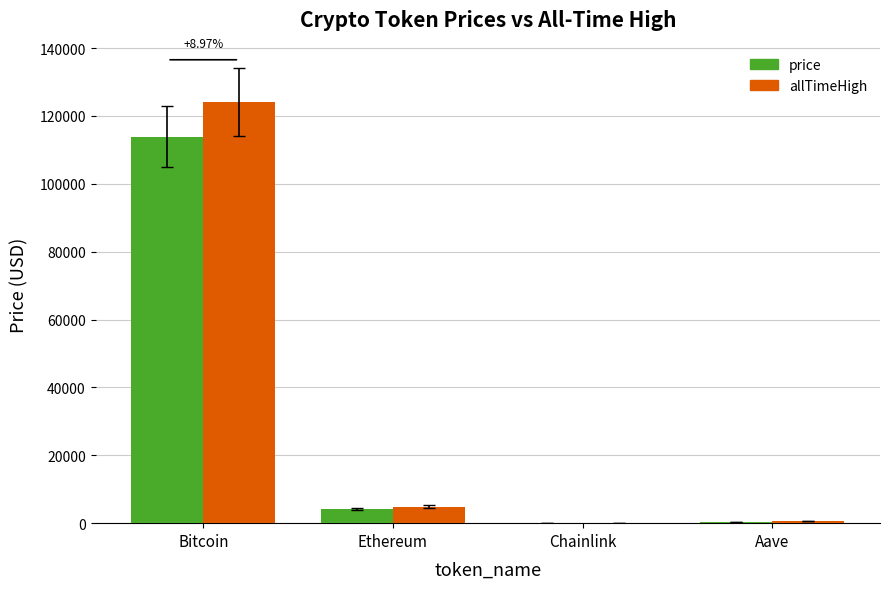

At which category is the sum across all series the highest?

Bitcoin